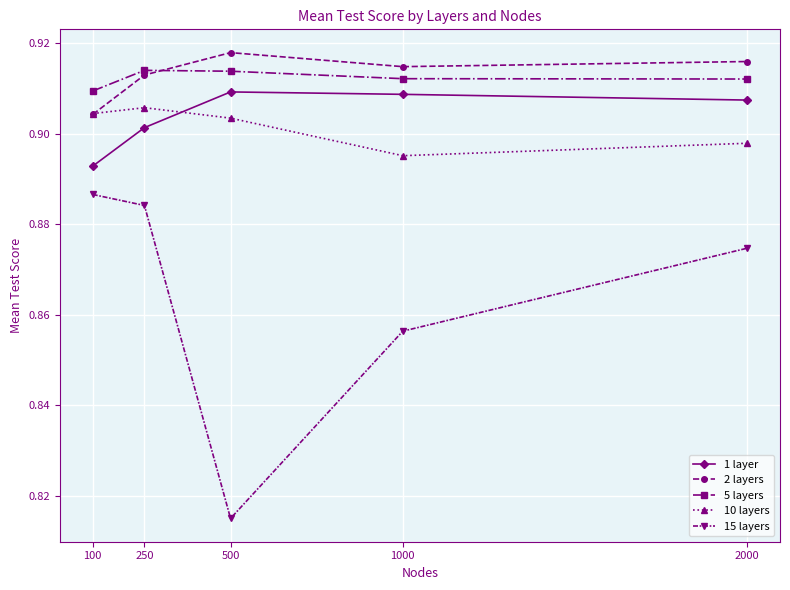

Is it true that 10 layers equals 0.3 at 250?

False